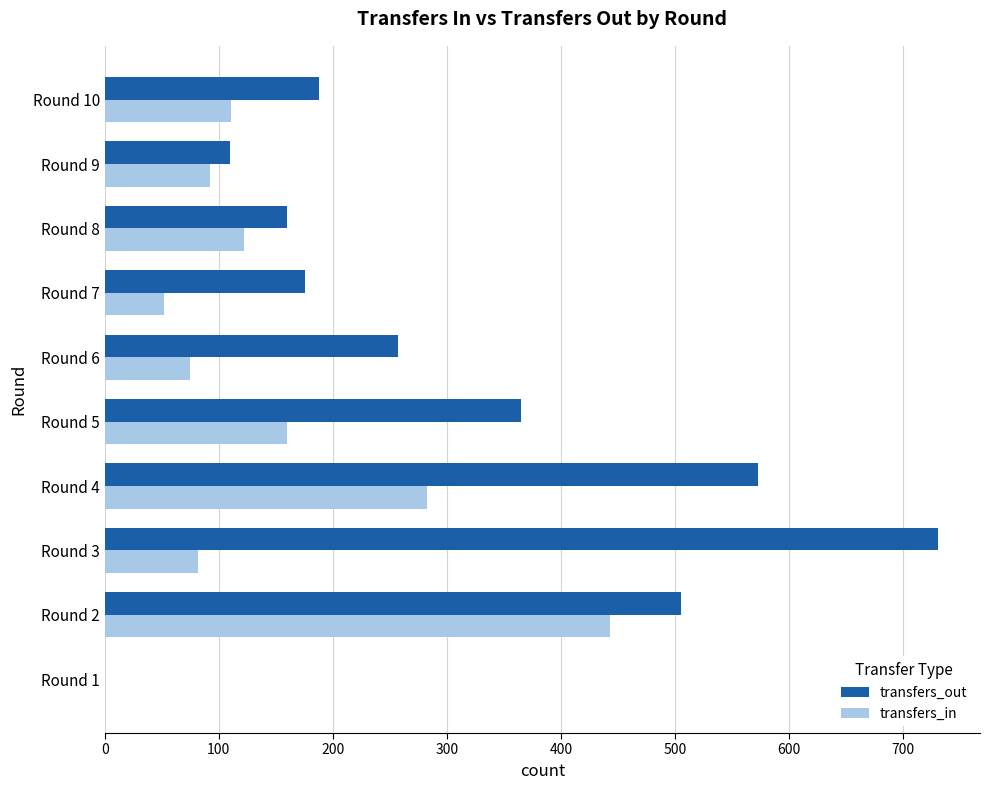

The value of transfers_in at Round 9 is 48. True or false?

False